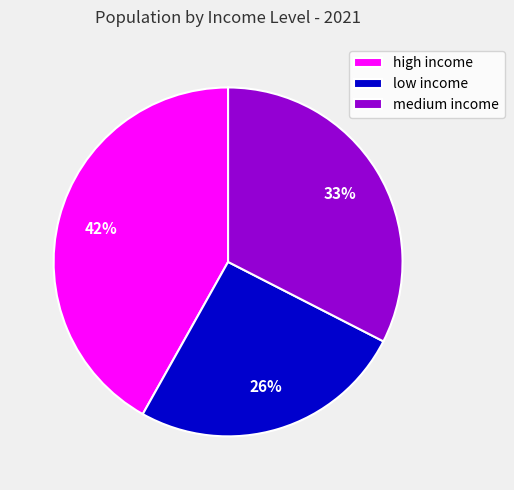

Is it true that high income is 42% of the pie?

True